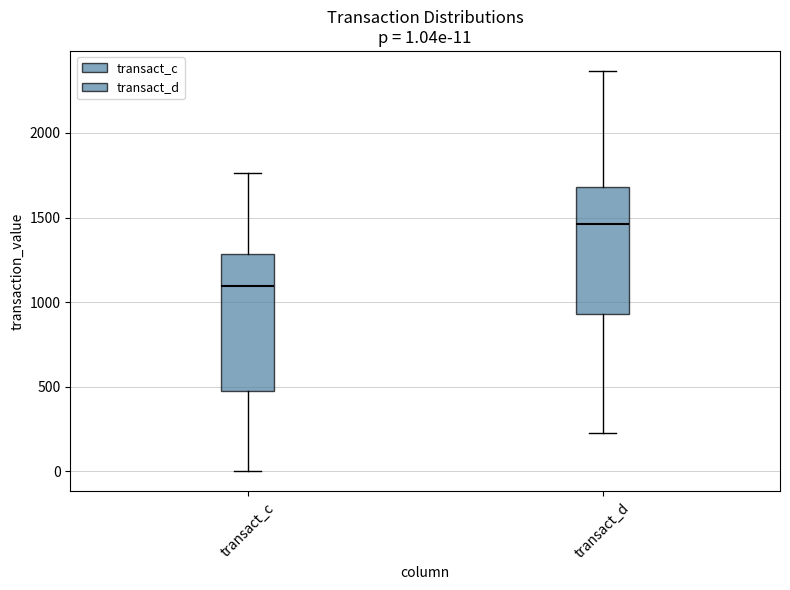

Which box has the highest median line?

transact_d